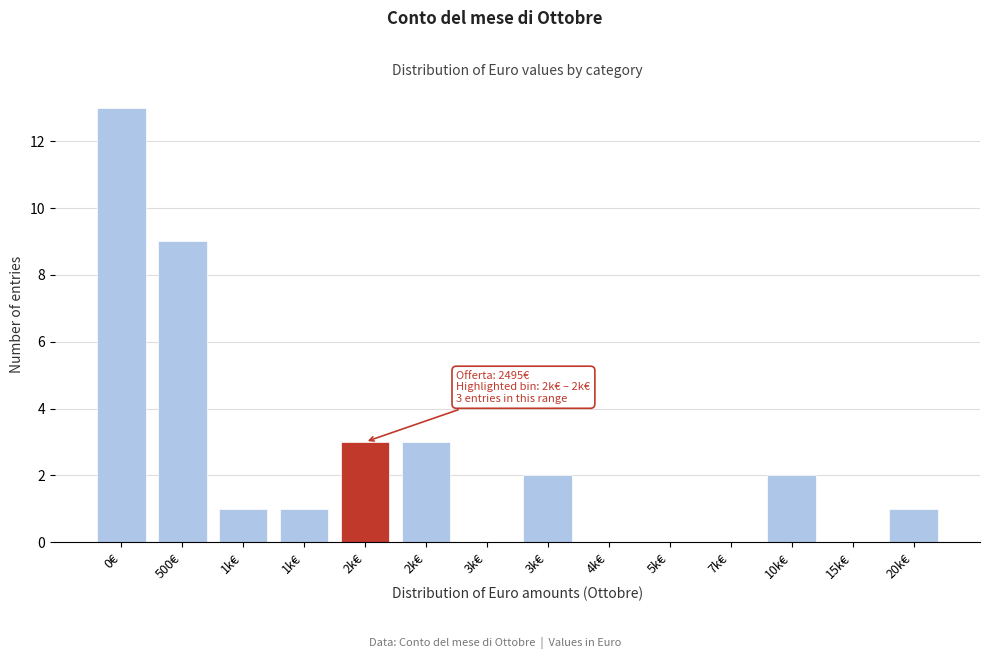

Count the number of categories in the chart.

14